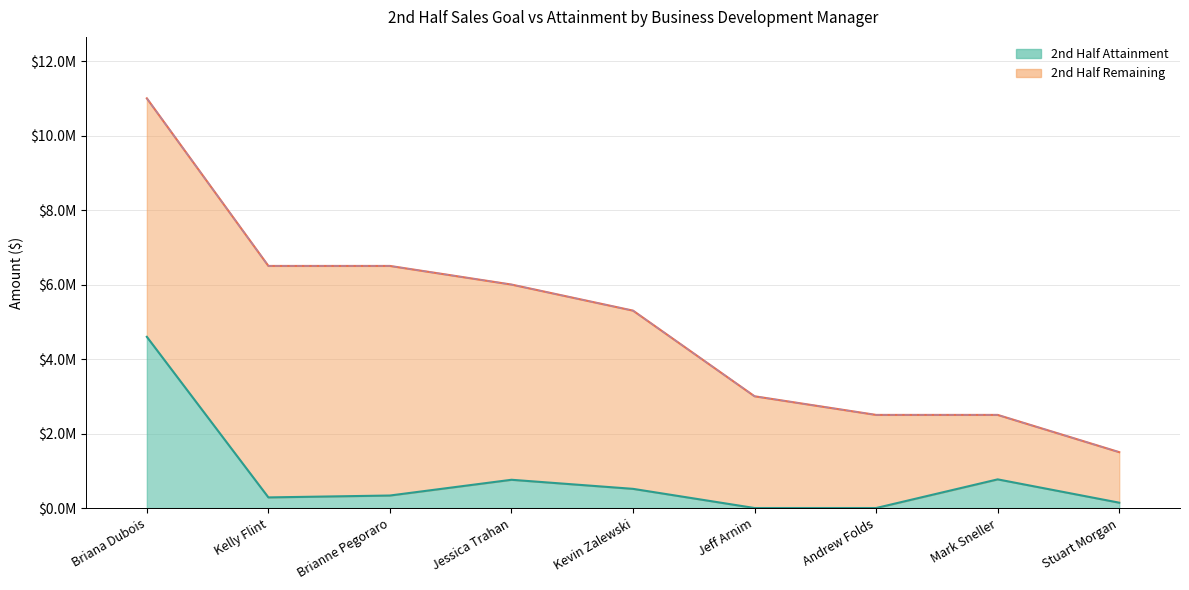

Reading left to right, transcribe all the data shown in this chart.

4596643	284889	335742	758409	514707	0	0	769350	143245